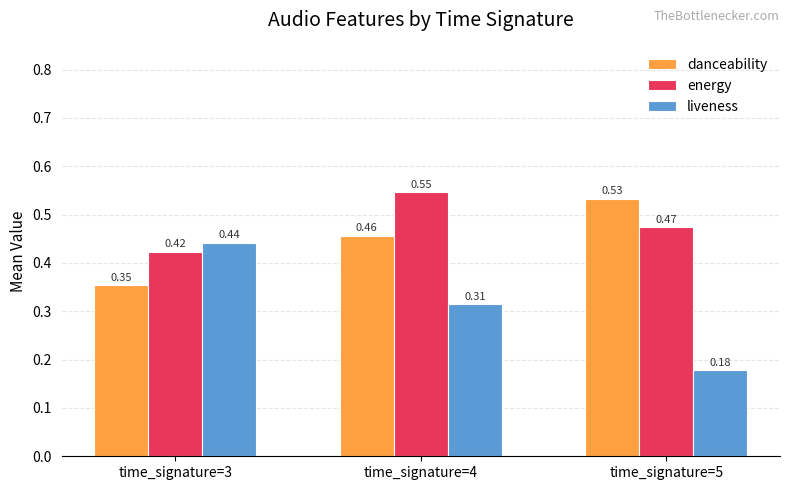

Which series changed the most between time_signature=4 and time_signature=5?

liveness